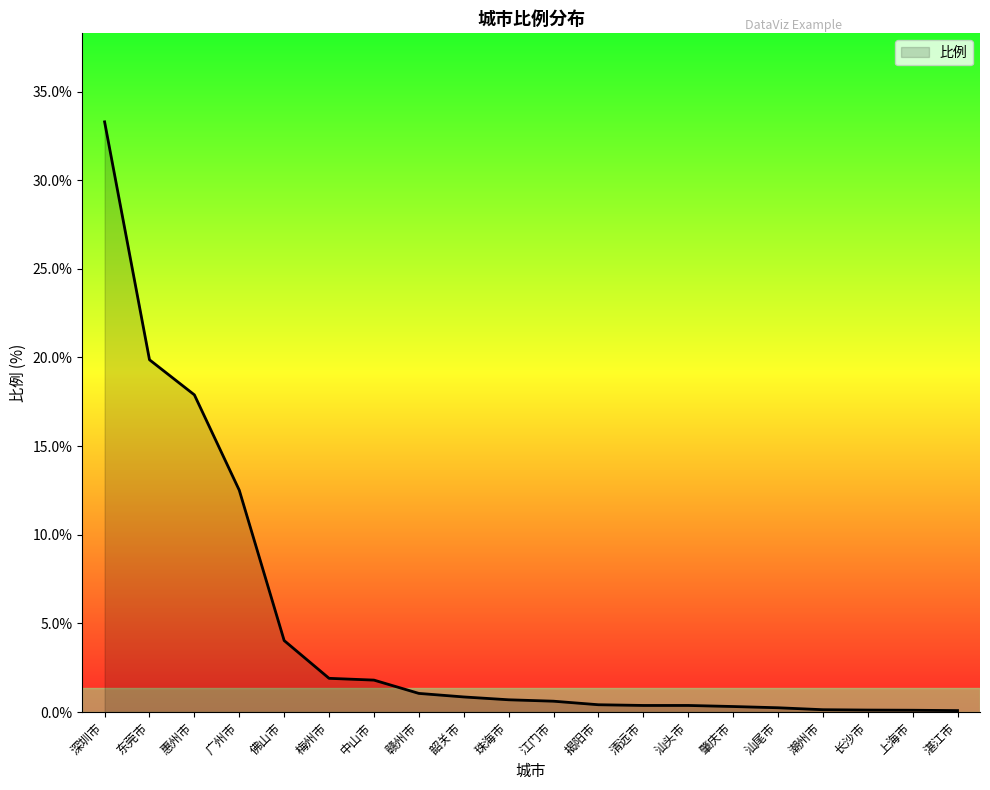

Is it true that the value at 长沙市 is 0.1?

True